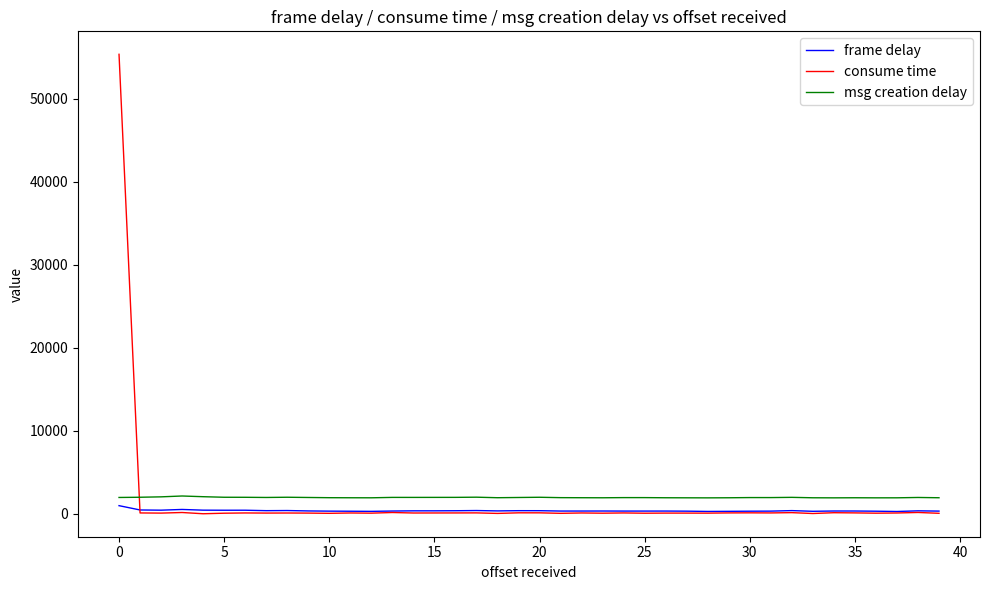

What are all the series names shown in the legend?

frame delay, consume time, msg creation delay